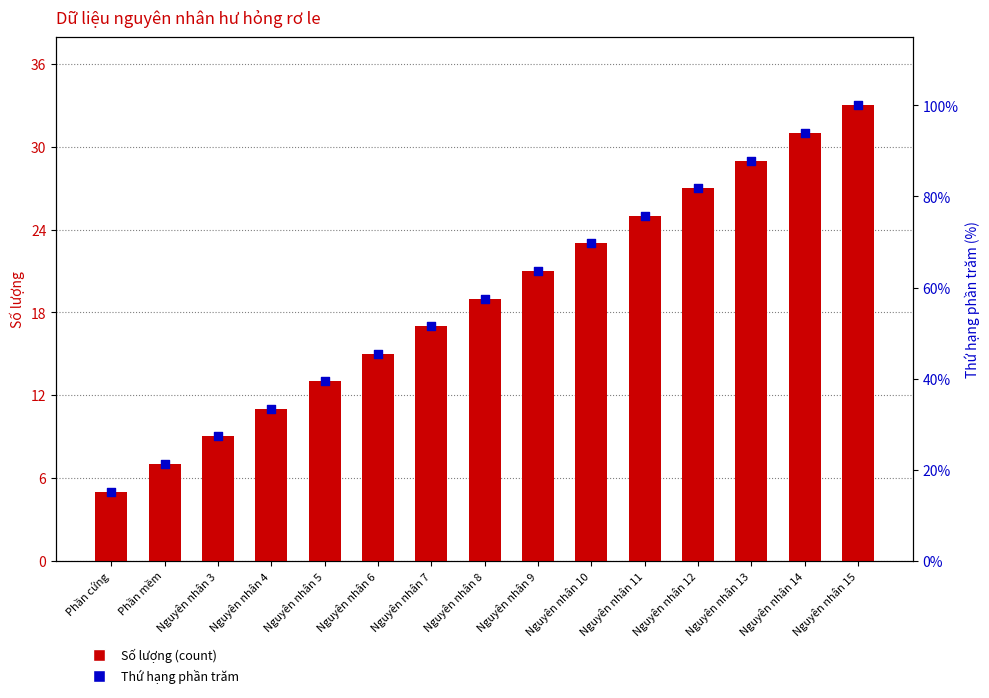

Is the value of Thứ hạng phần trăm at Nguyên nhân 13 greater than the value of Số lượng (count) at Nguyên nhân 8?

Yes